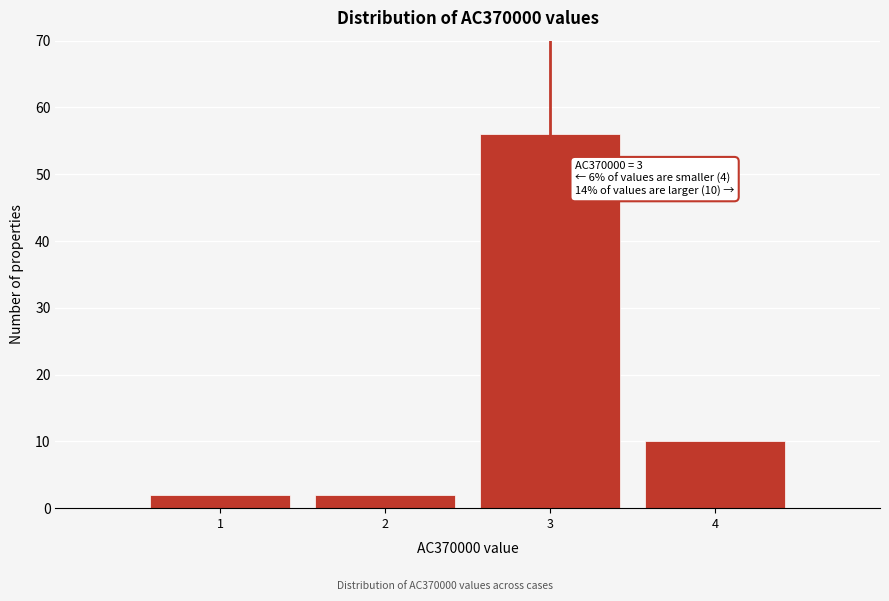

Reading left to right, list all the values displayed in this chart.

2	2	56	10